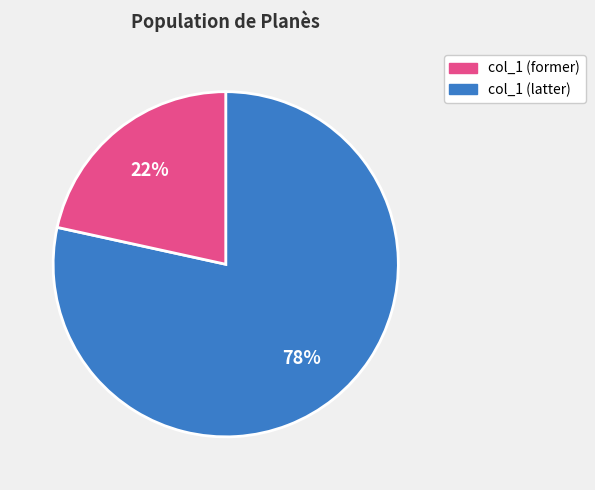

To the nearest percent, what is the average slice percentage?

50%